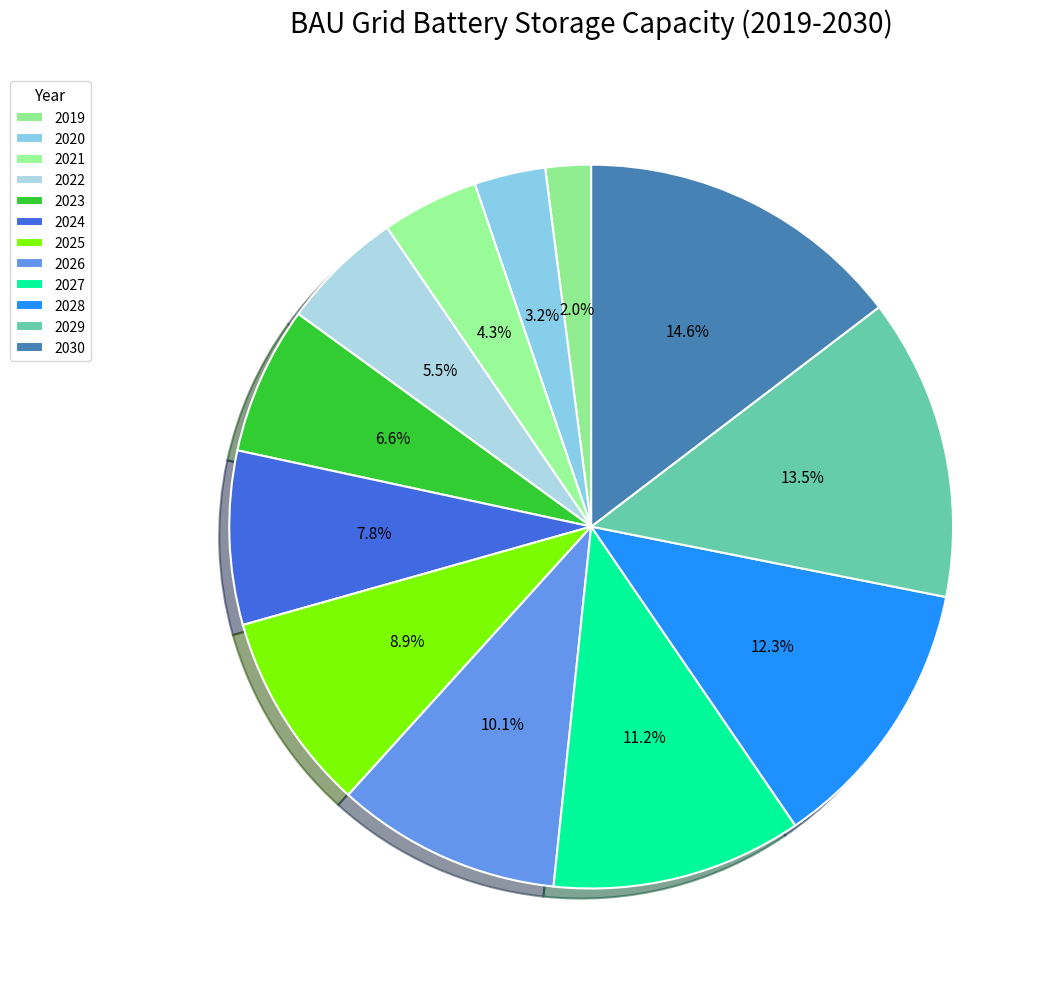

To the nearest percent, what is the difference between the largest and smallest slice percentages?

13%